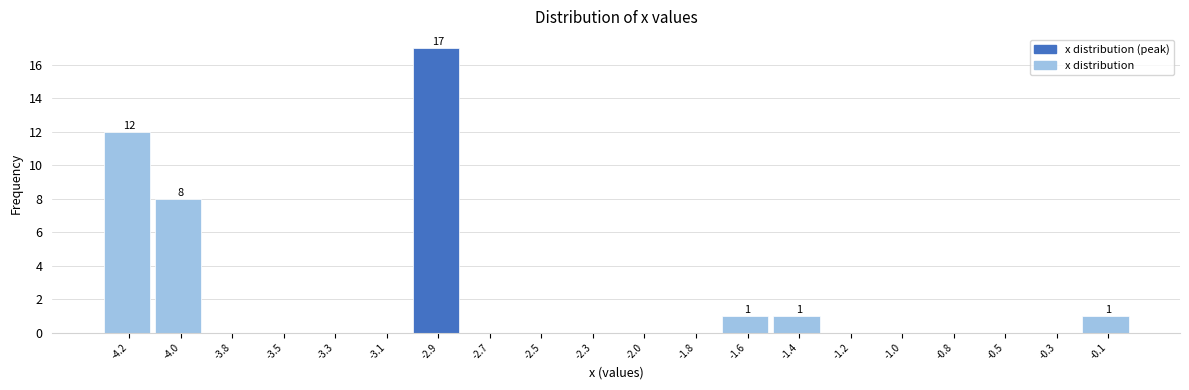

Reading right to left, transcribe all the data shown in this chart.

-0.1=1	-0.3=0	-0.5=0	-0.8=0	-1.0=0	-1.2=0	-1.4=1	-1.6=1	-1.8=0	-2.0=0	-2.3=0	-2.5=0	-2.7=0	-2.9=17	-3.1=0	-3.3=0	-3.5=0	-3.8=0	-4.0=8	-4.2=12